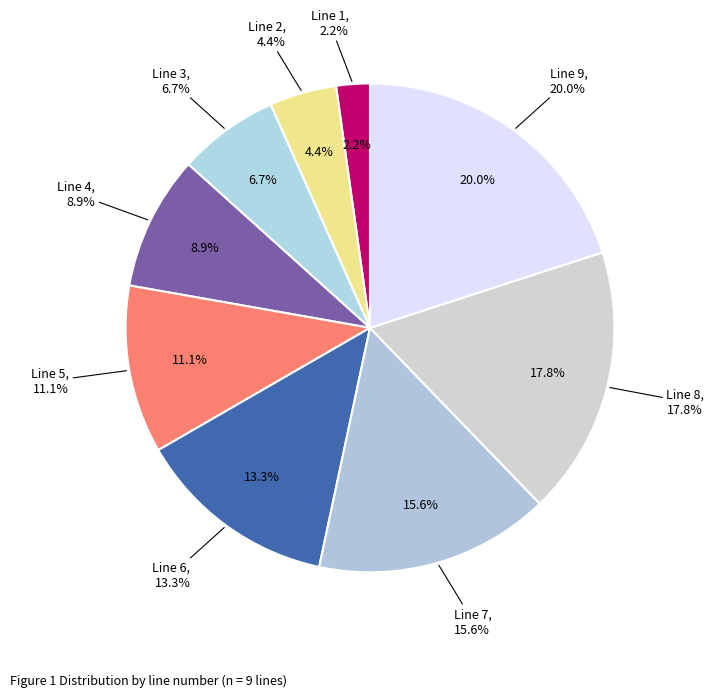

Which slice is the smallest?

Line 1